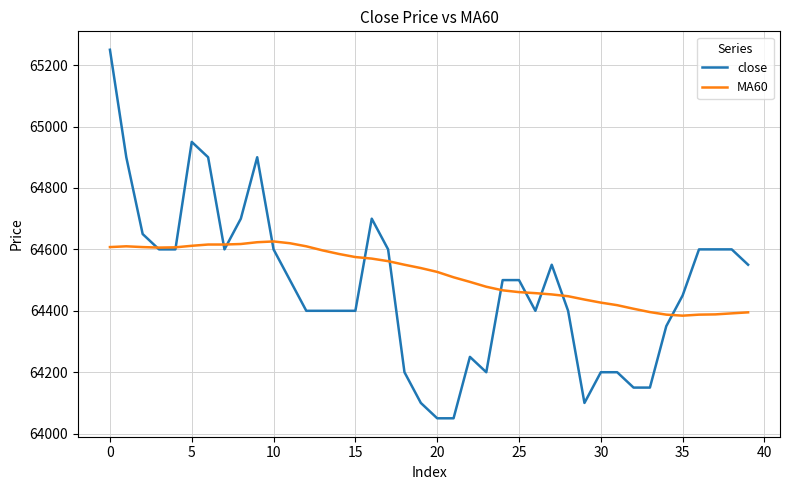

What is the lowest value of the close series?

64050.0